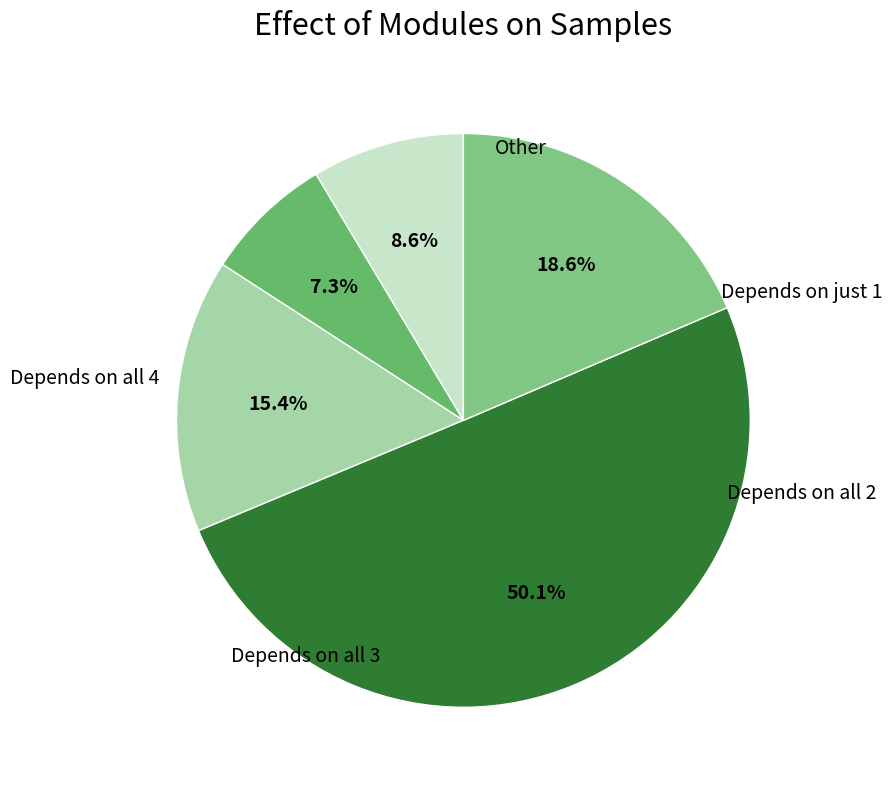

To the nearest percent, what is the average slice percentage?

20%